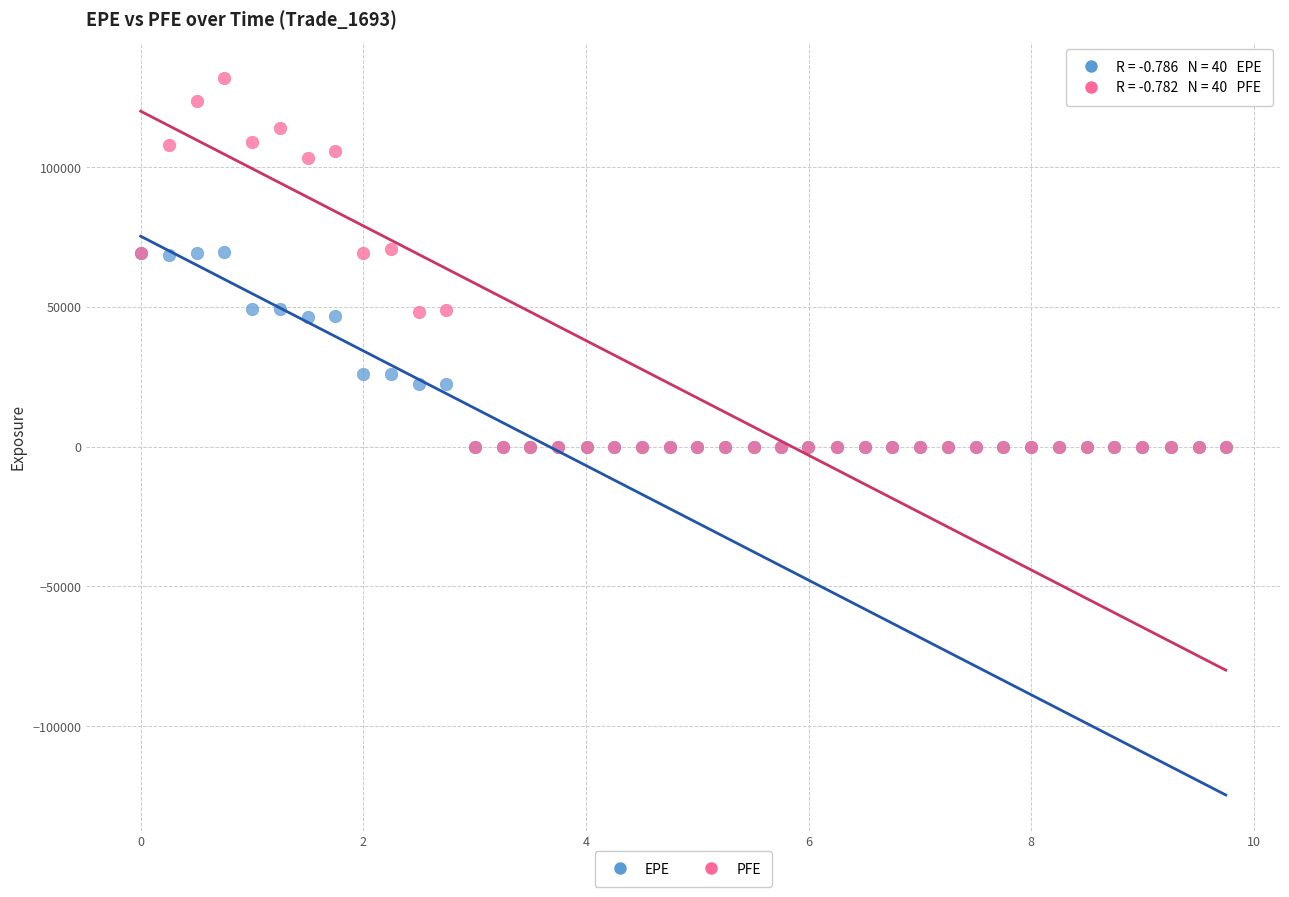

Which series has the widest spread of Y values?

PFE